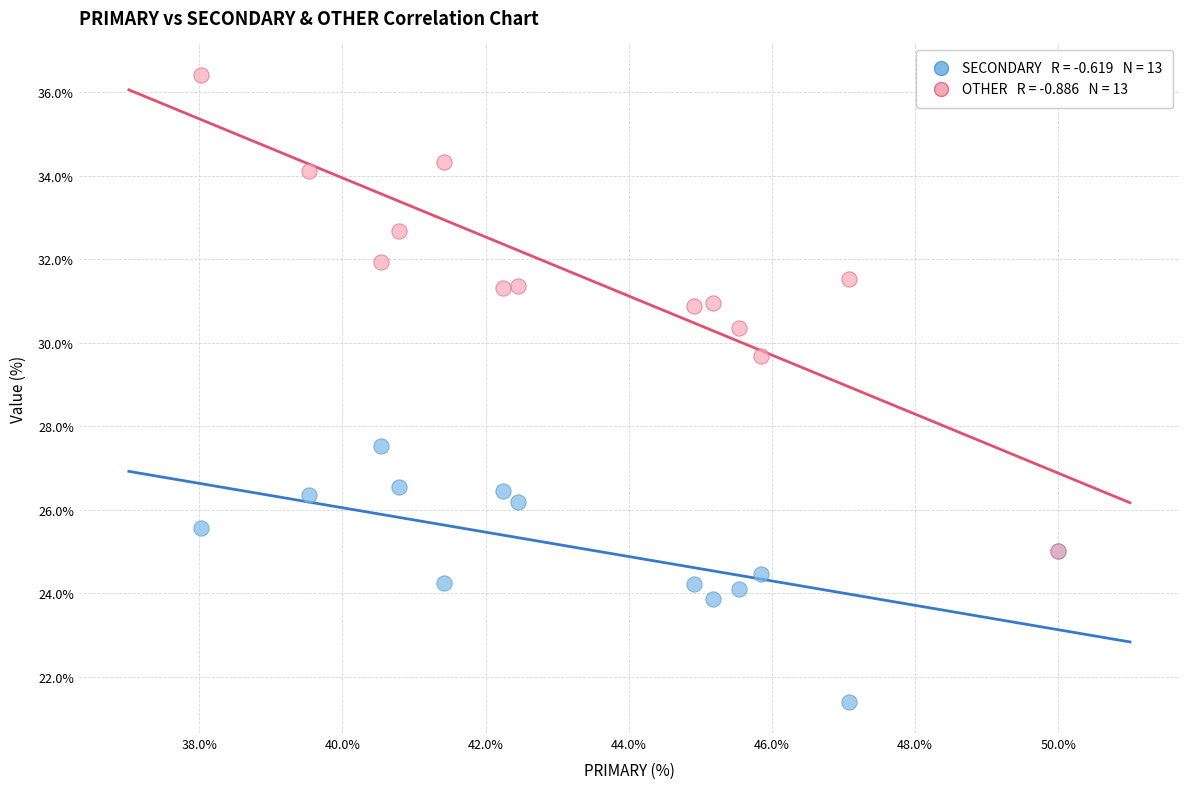

Across all series, what Y value is closest to 28?

27.5